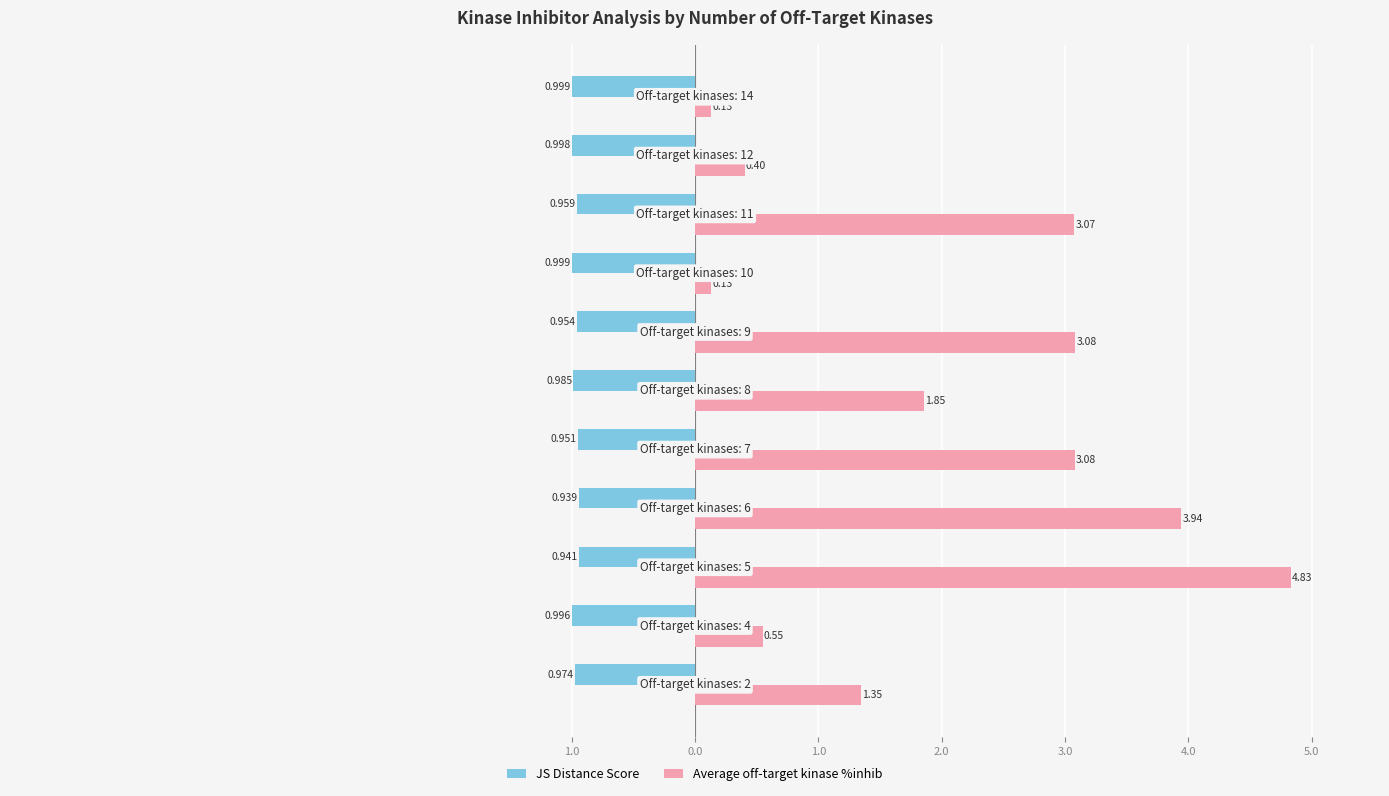

What is the value of the JS Distance Score bar at the 6th from the left?

-1.0